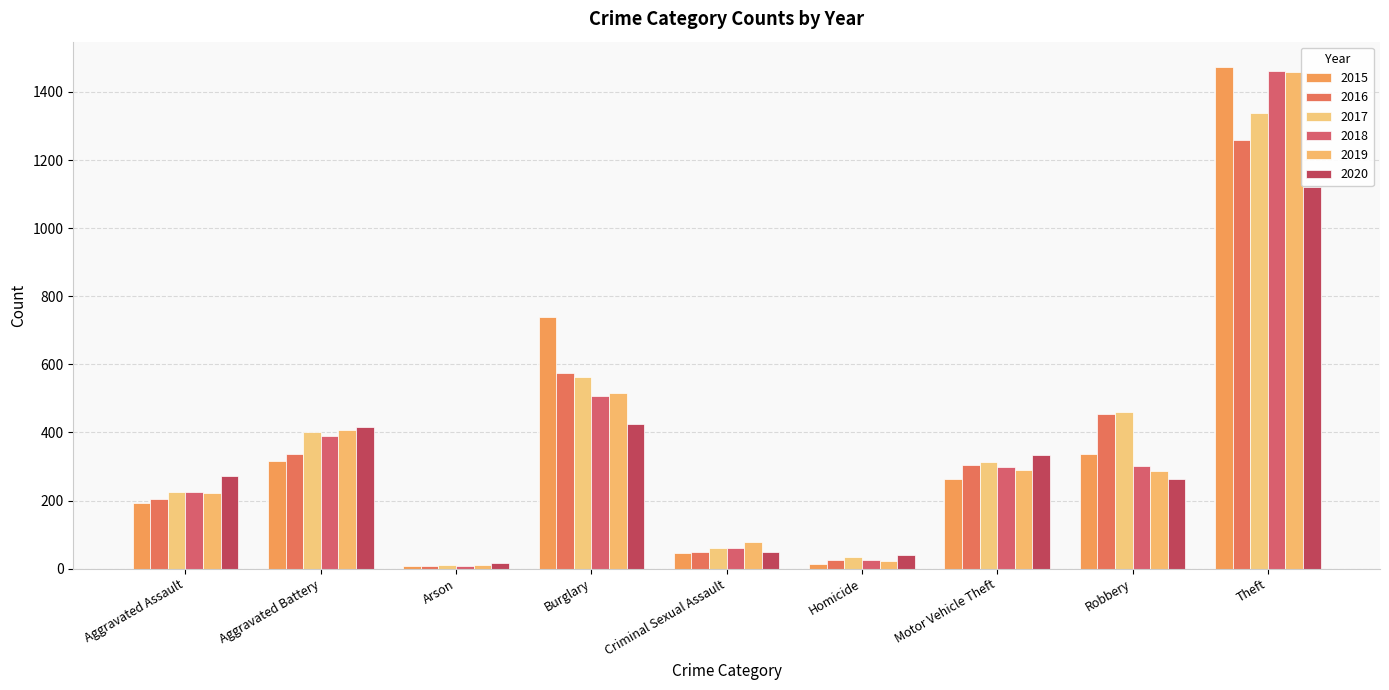

How many bars are there in total?

54